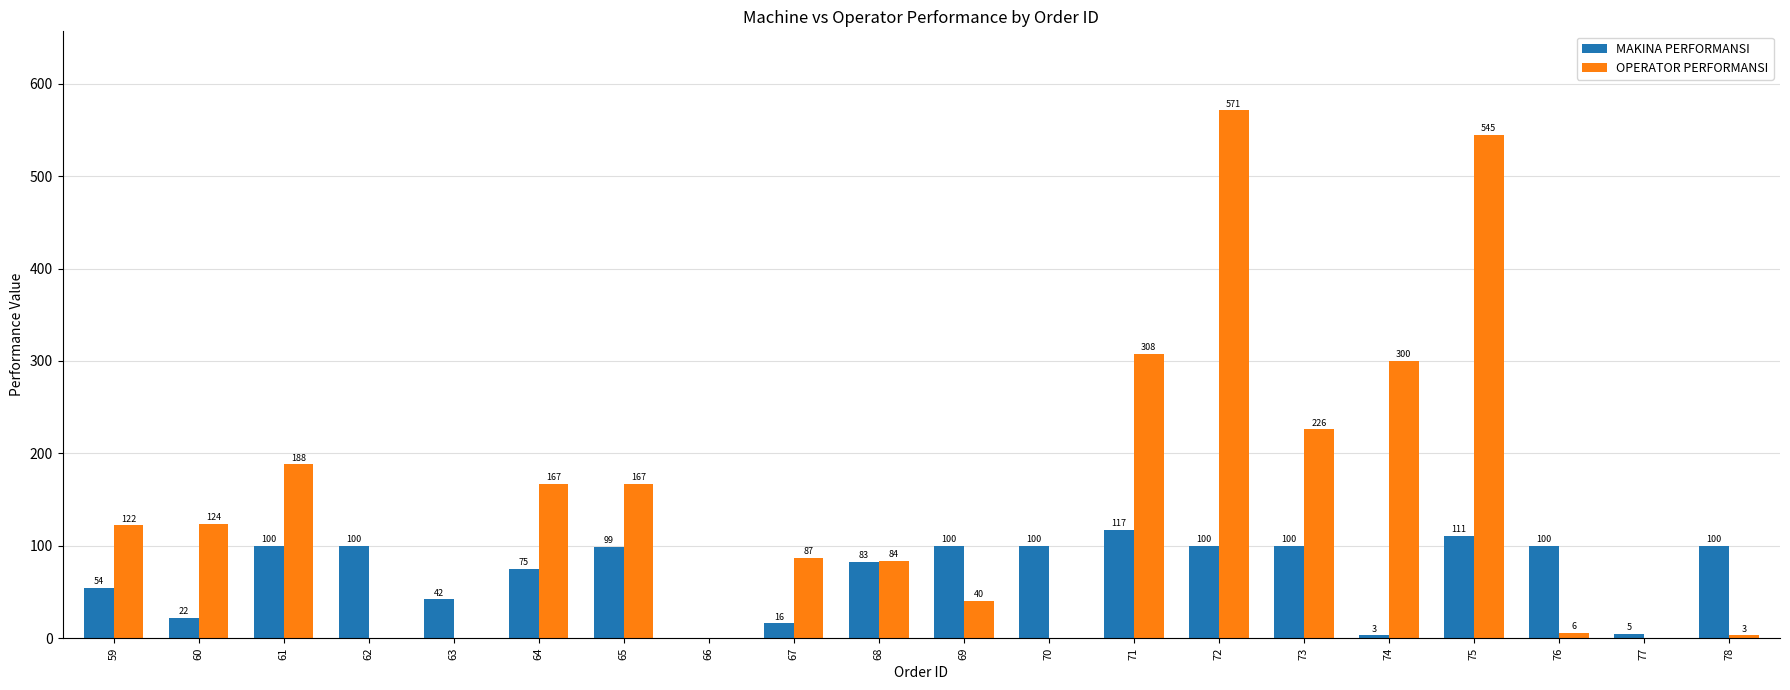

Reading left to right, extract all data points from this chart.

MAKINA PERFORMANSI: 59=54	60=22	61=100	62=100	63=42	64=75	65=99	66=0	67=16	68=83	69=100	70=100	71=117	72=100	73=100	74=3	75=111	76=100	77=5	78=100
OPERATOR PERFORMANSI: 59=122	60=124	61=188	62=0	63=0	64=167	65=167	66=0	67=87	68=84	69=40	70=0	71=308	72=571	73=226	74=300	75=545	76=6	77=0	78=3